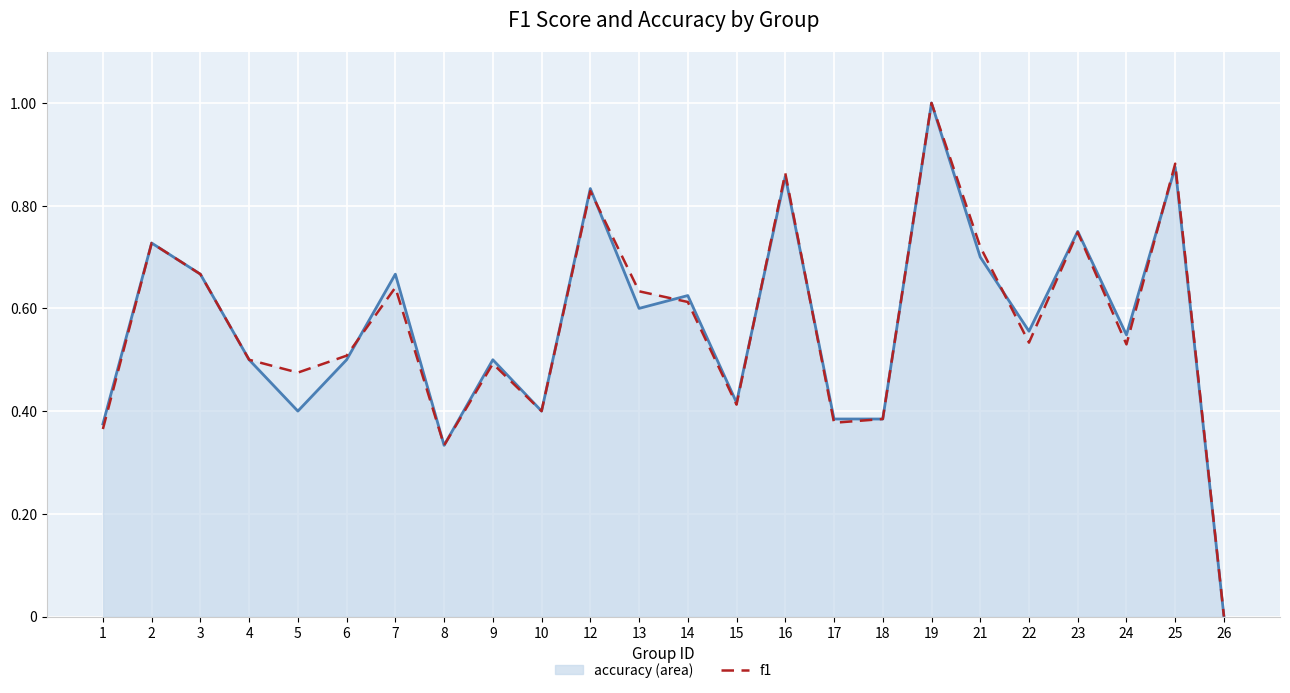

Between 6 and 15, which series saw the biggest shift?

f1